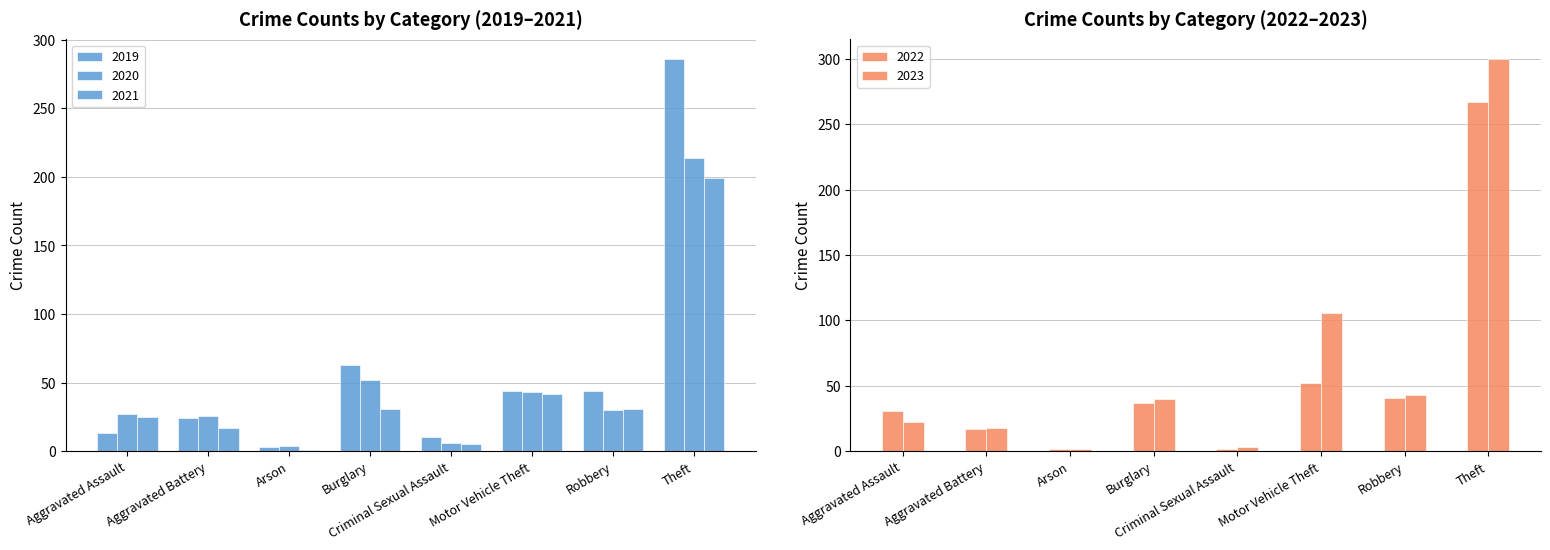

At which category does the chart reach its peak across all series?

Theft